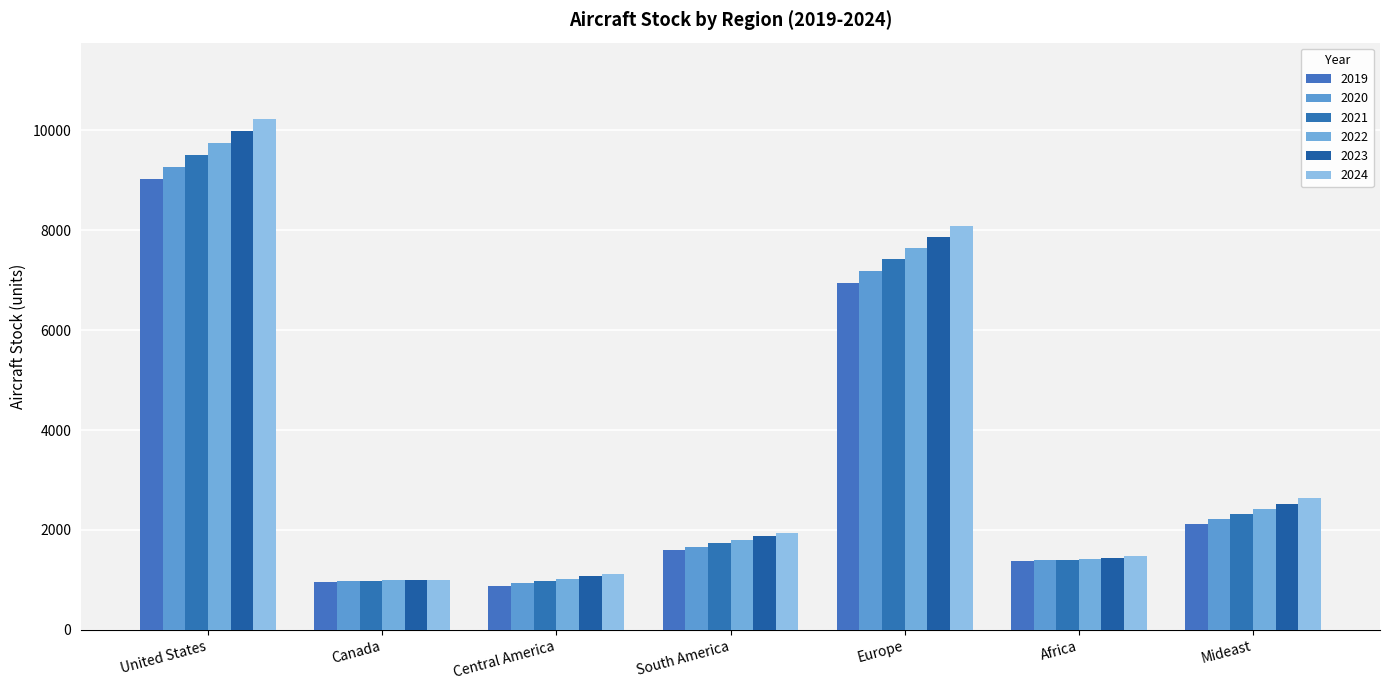

Between United States and Europe, which is larger?

United States